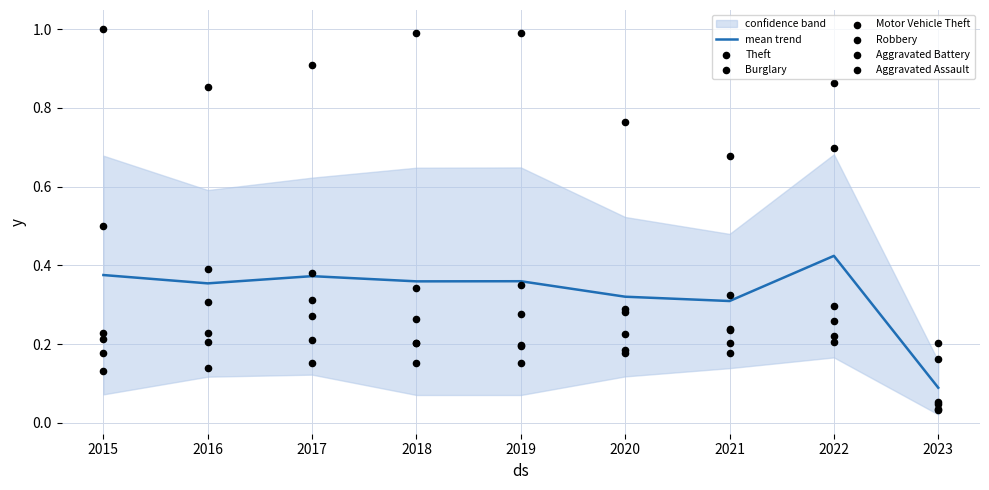

What is the total value across all series at 2021?

1.9